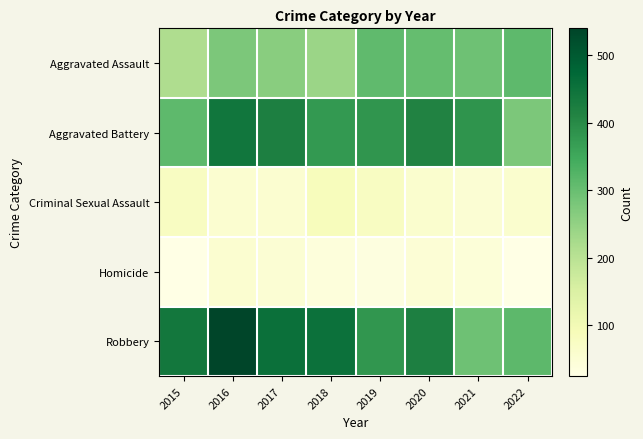

Count the number of data series in this chart.

5